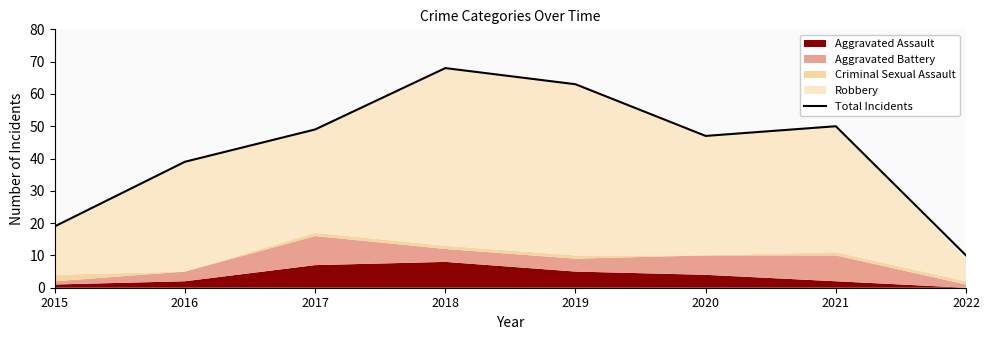

The value at 2020 is 80. True or false?

False